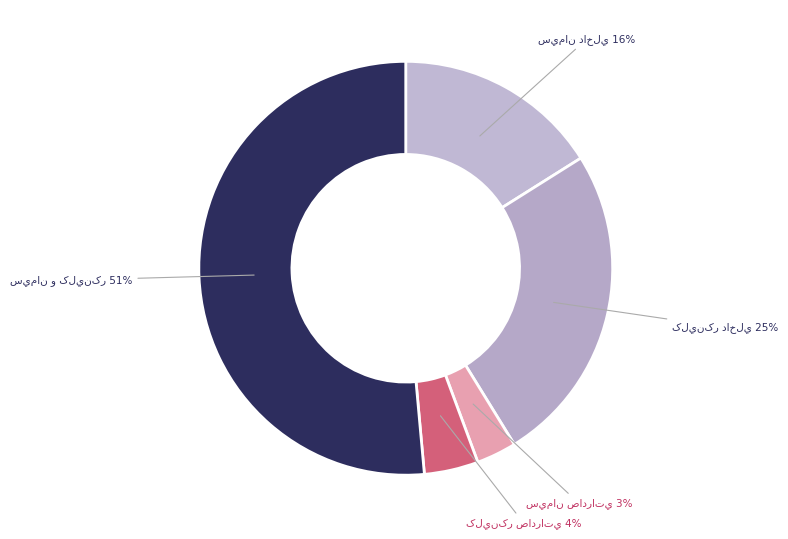

How many segments does this pie chart have?

5